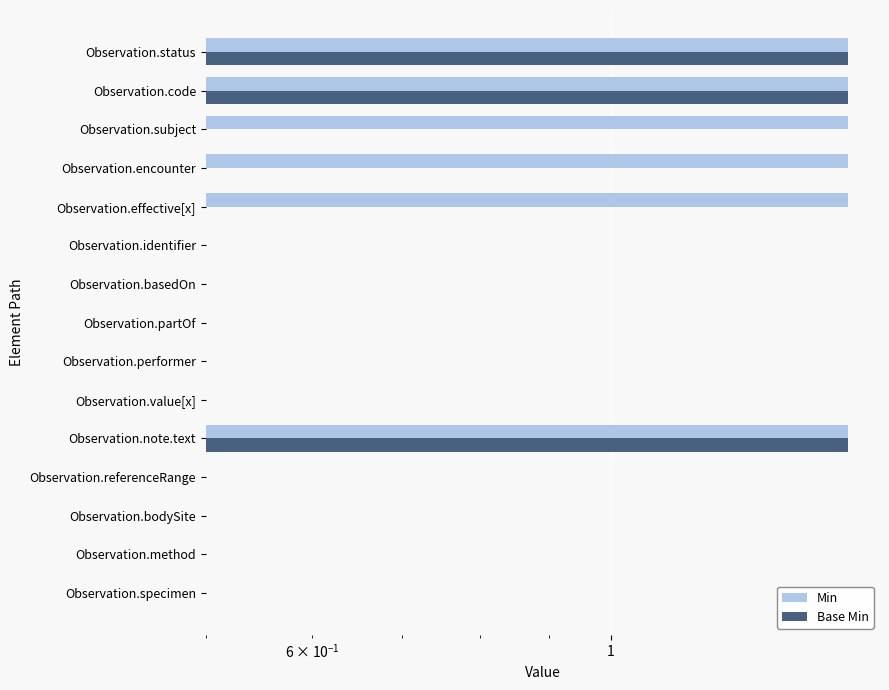

What is the maximum value shown in the chart?

1.5